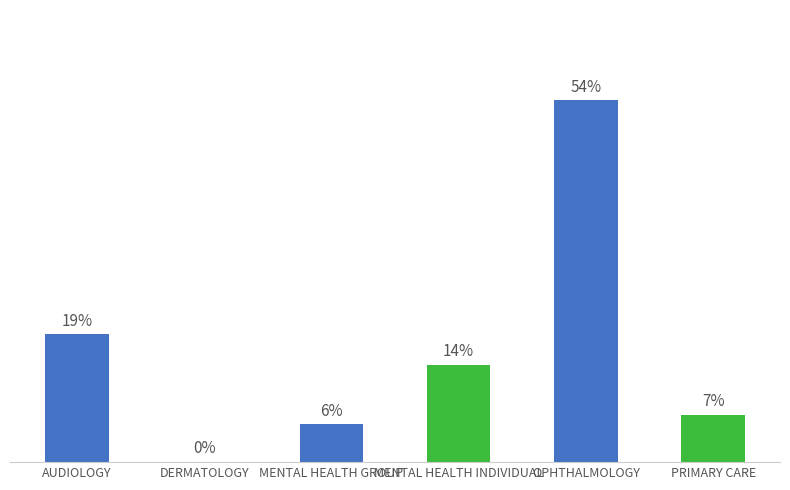

At which category does the chart reach its peak across all series?

OPHTHALMOLOGY